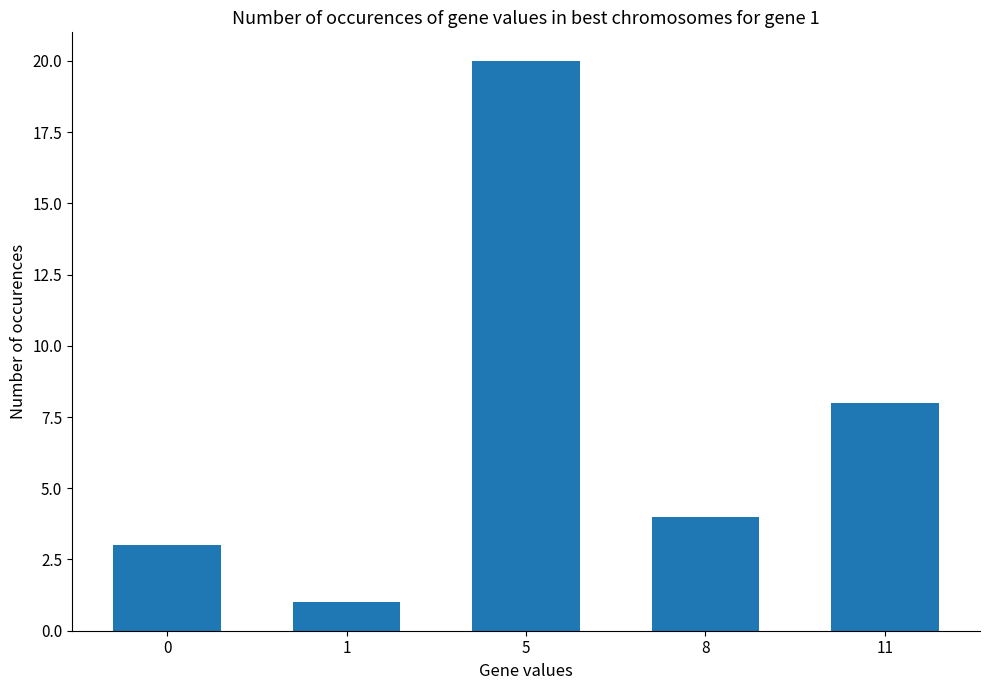

What is the difference between the second highest and second lowest values?

5